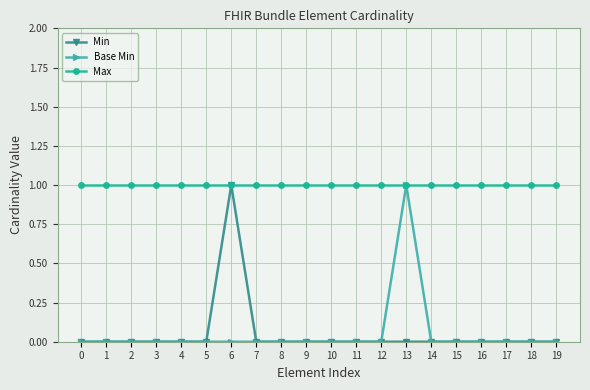

How many Base Min values are between 0 and 1?

20